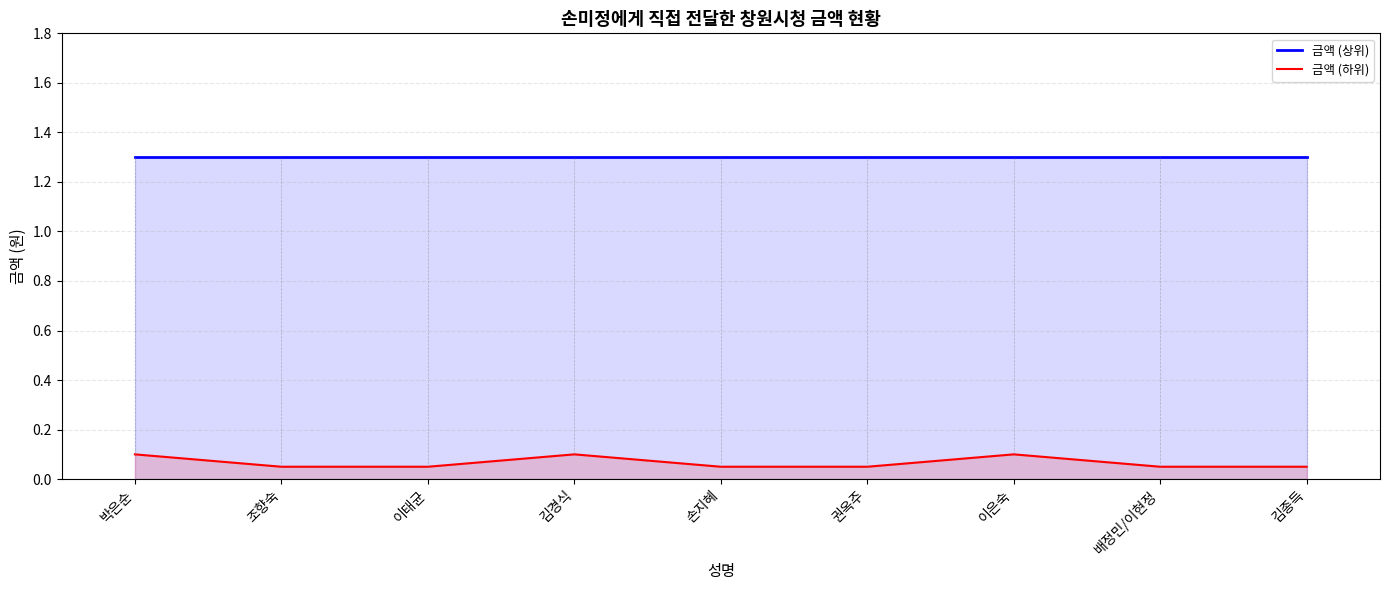

What is the difference between the second highest and second lowest values in the 금액 (하위) series?

0.1